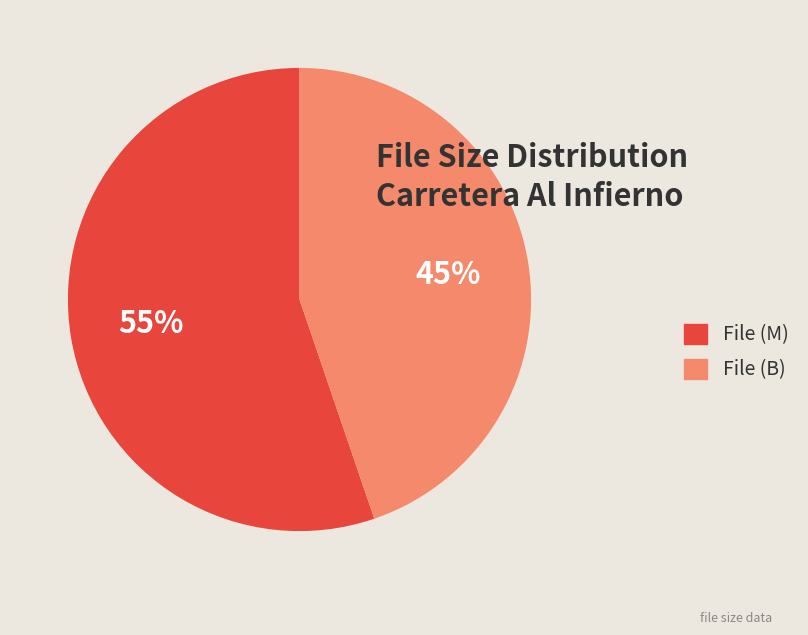

To the nearest percent, what portion does File (M) represent?

55%